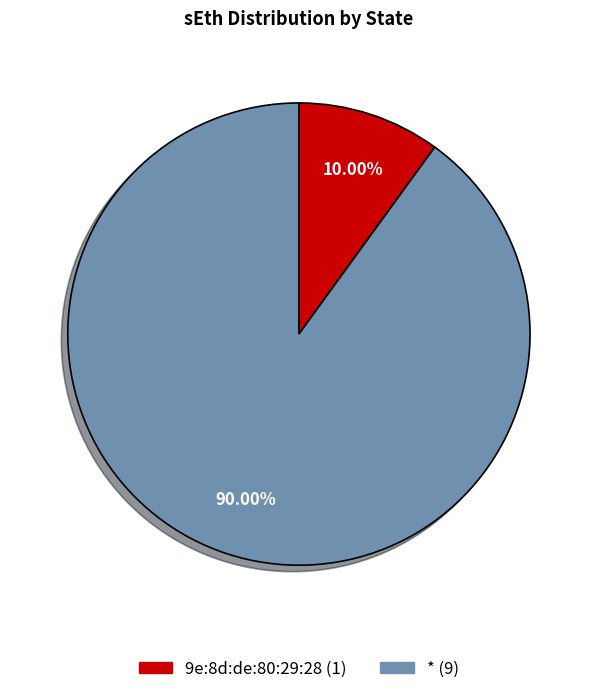

Between * and 9e:8d:de:80:29:28, which is larger?

*